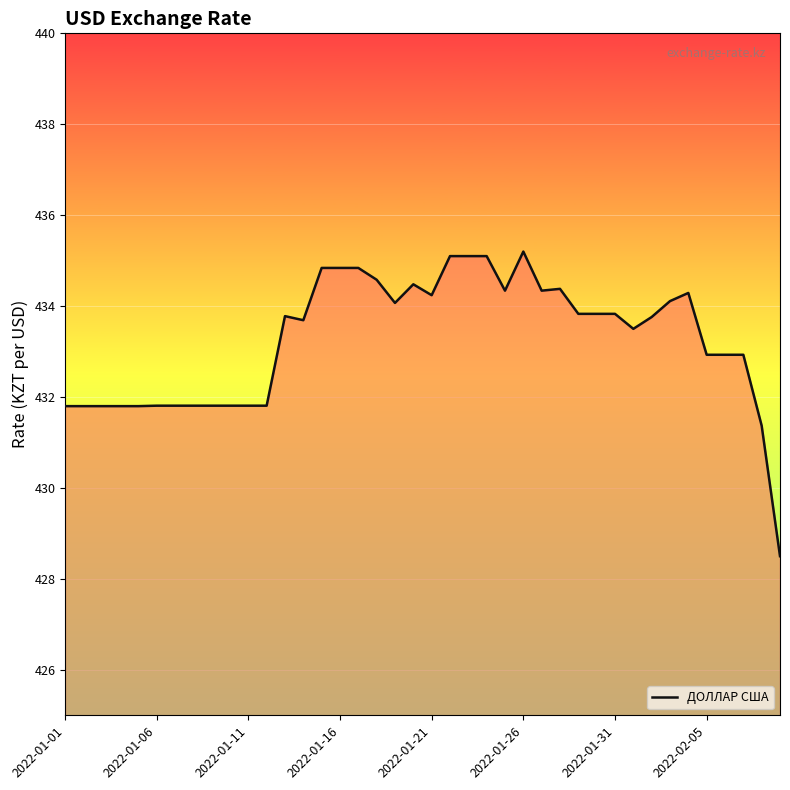

What is the difference between the maximum and minimum values?

6.7